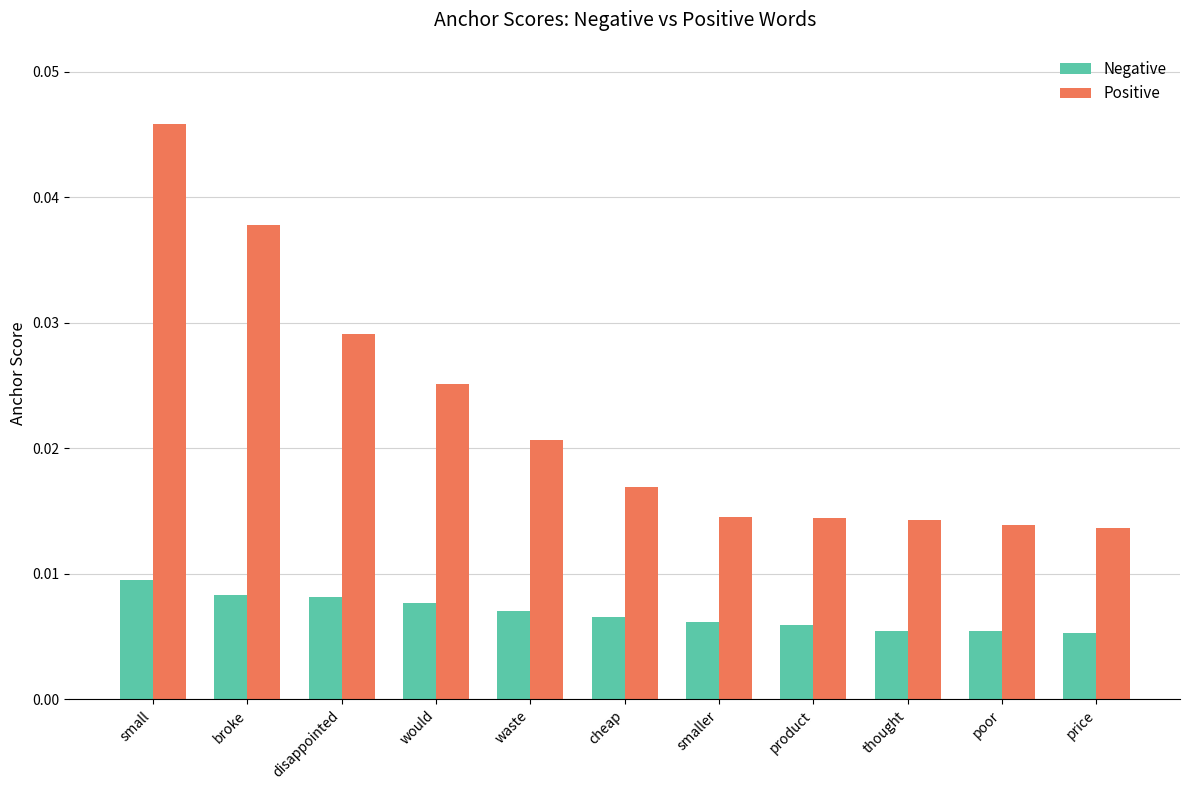

Which label corresponds to the largest value in the chart?

small